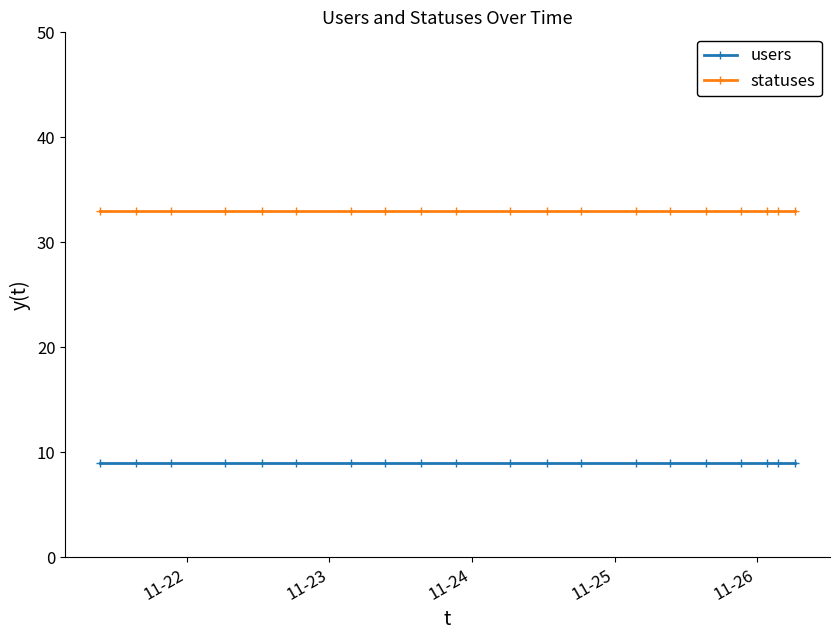

What is the highest value of the users series?

9